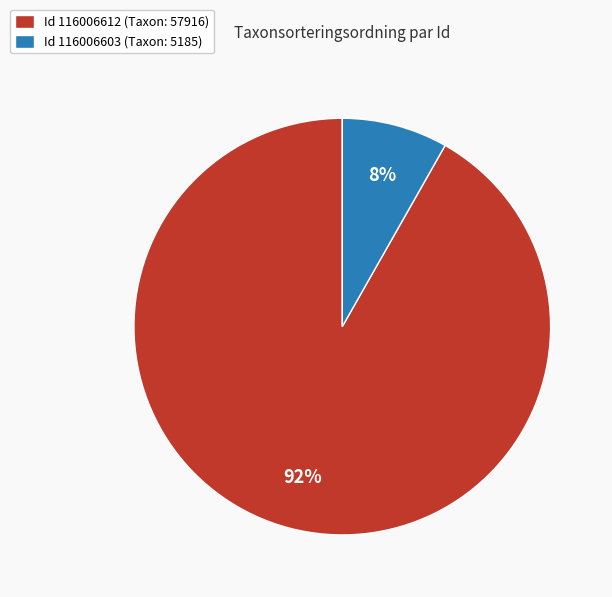

Does Id 116006603 (Taxon: 5185) represent more than half of the total?

No